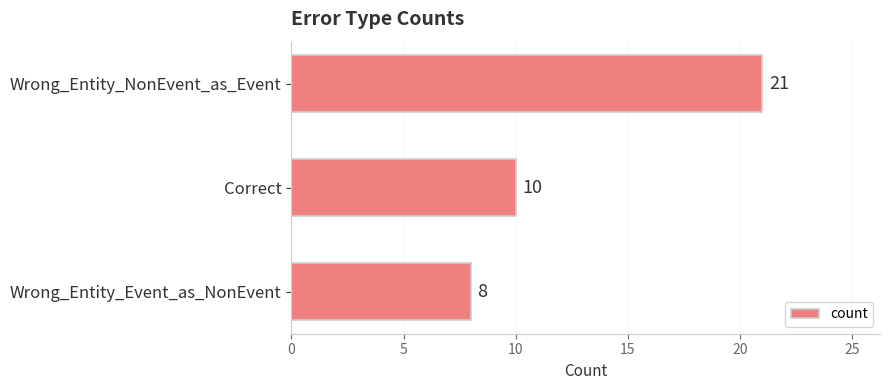

Reading top to bottom, list all the values displayed in this chart.

Wrong_Entity_NonEvent_as_Event=21	Correct=10	Wrong_Entity_Event_as_NonEvent=8